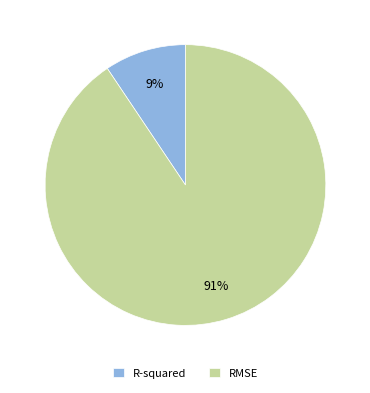

To the nearest percent, what portion does R-squared represent?

9%